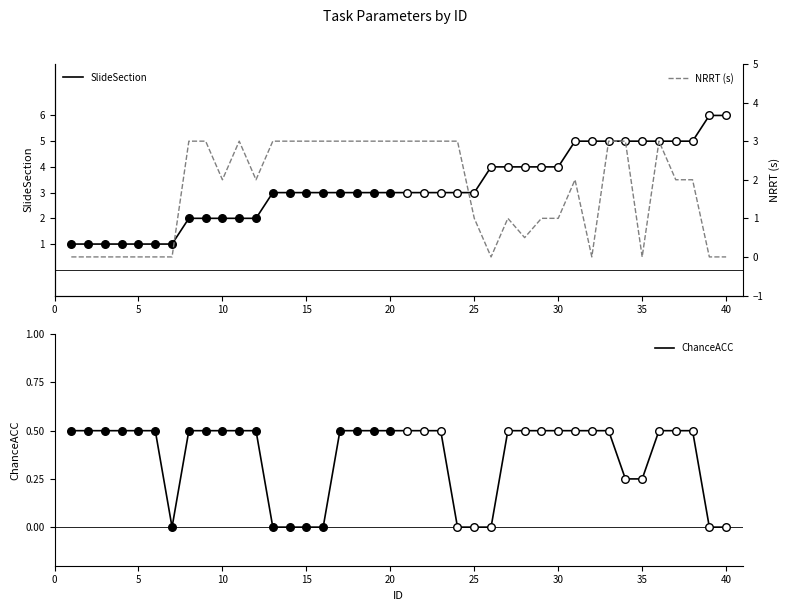

What is the highest value of the SlideSection series?

6